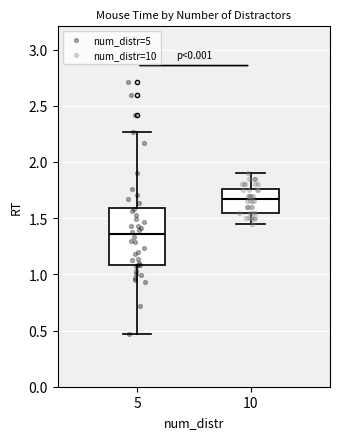

Which box has the lowest median line?

5